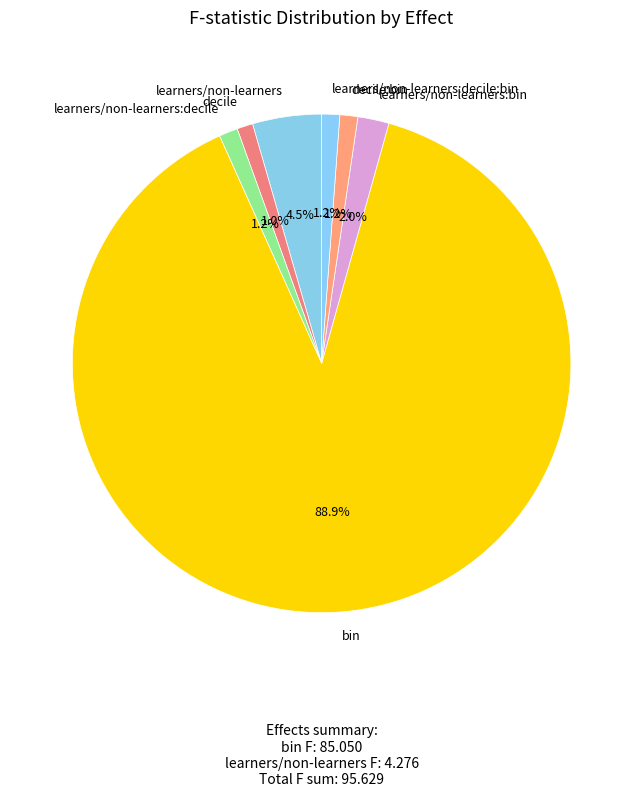

How many slices are in this pie chart?

7